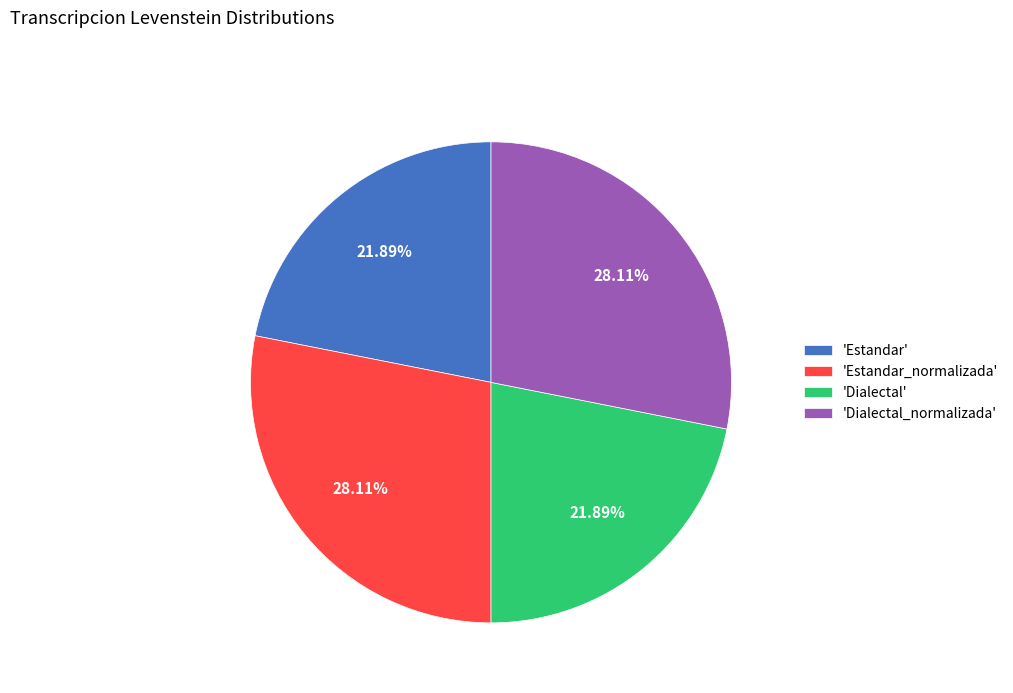

Approximately how many times larger is the value at 'Dialectal_normalizada' compared to 'Estandar'?

1.3